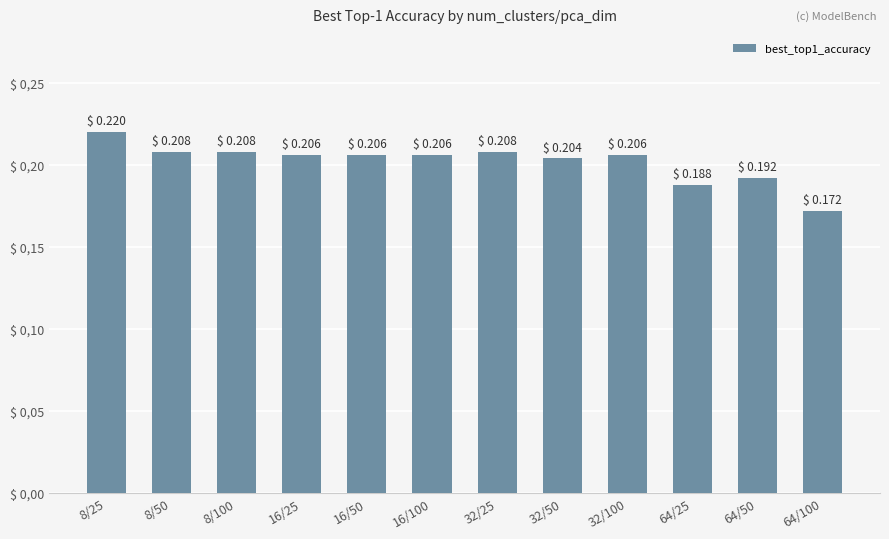

List the labels in order of value, largest first.

8/25, 8/50, 8/100, 32/25, 16/25, 16/50, 16/100, 32/100, 32/50, 64/50, 64/25, 64/100